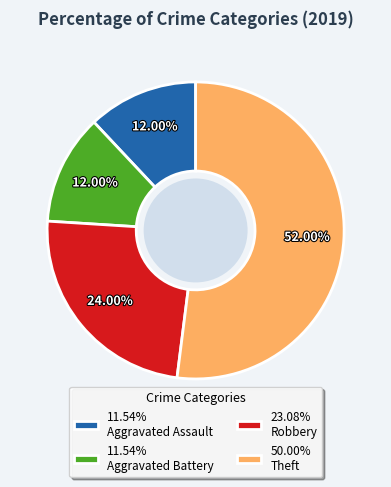

Is there a majority slice in this chart?

Yes